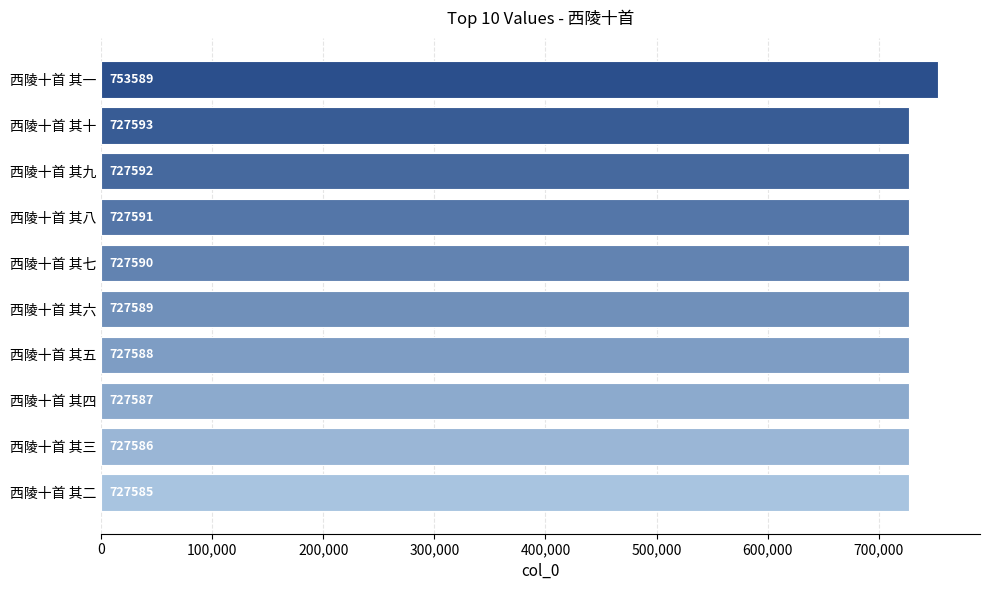

What is the smallest value displayed?

727585